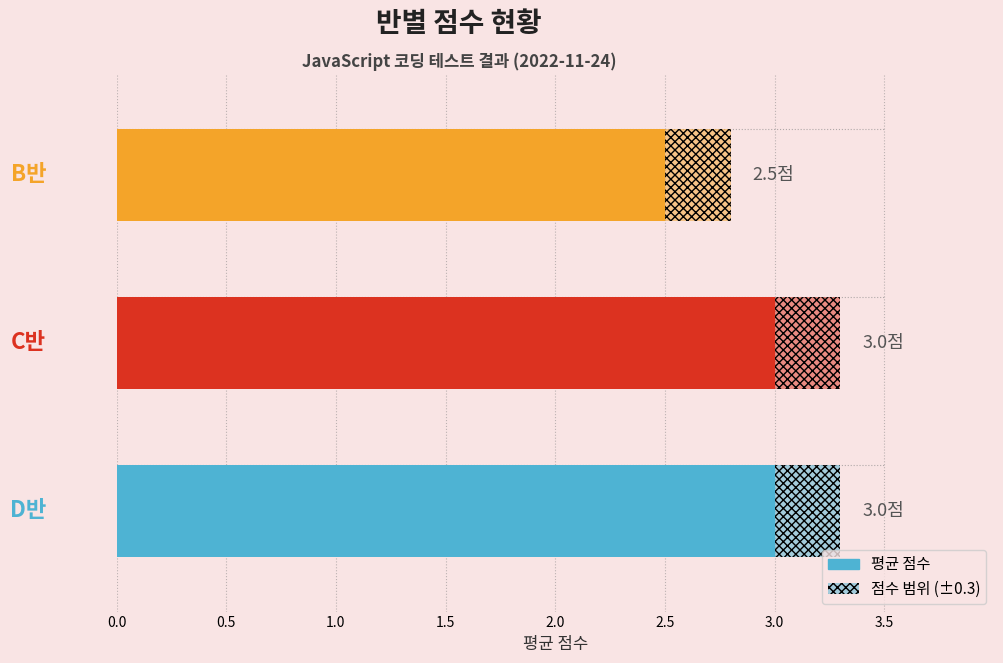

Reading left to right, what are all the values shown in this chart?

0.0=2.5	0.5=3.0	1.0=3.0